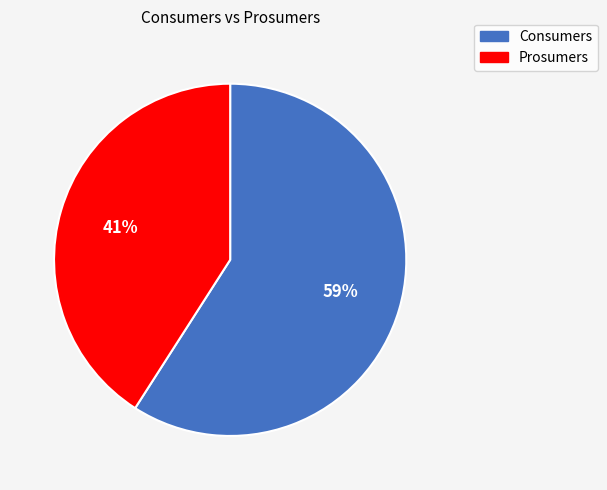

Is Prosumers the majority of the pie?

No